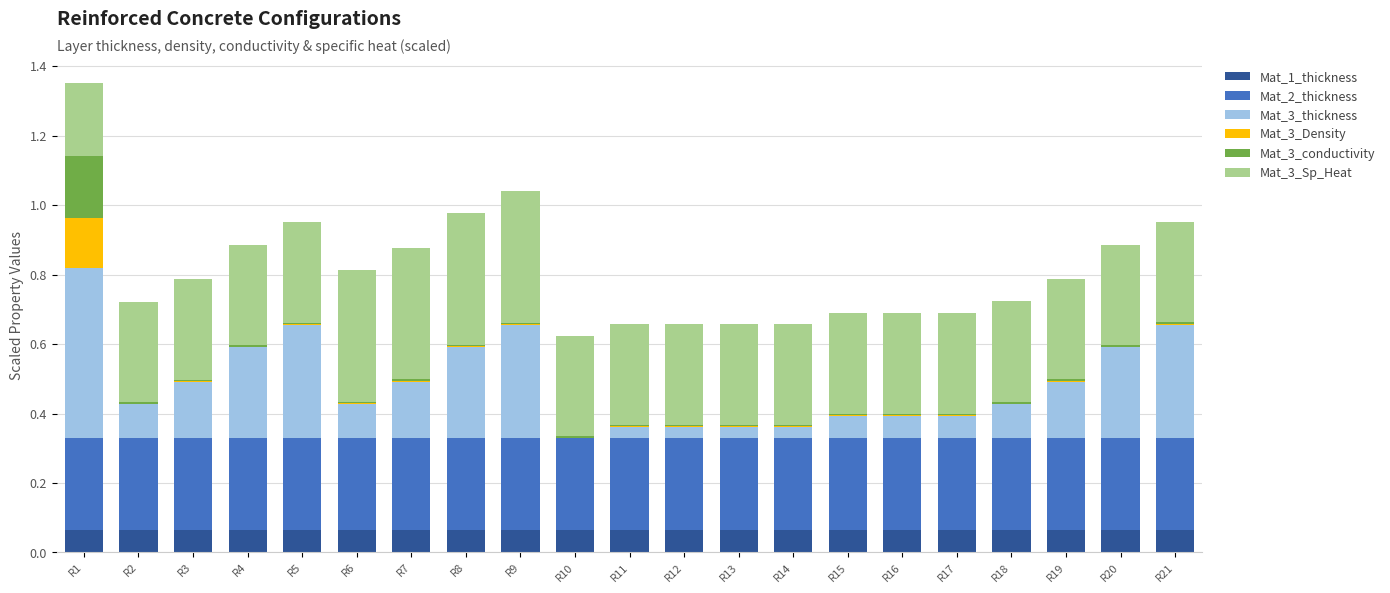

At which category is the sum across all series the highest?

R1